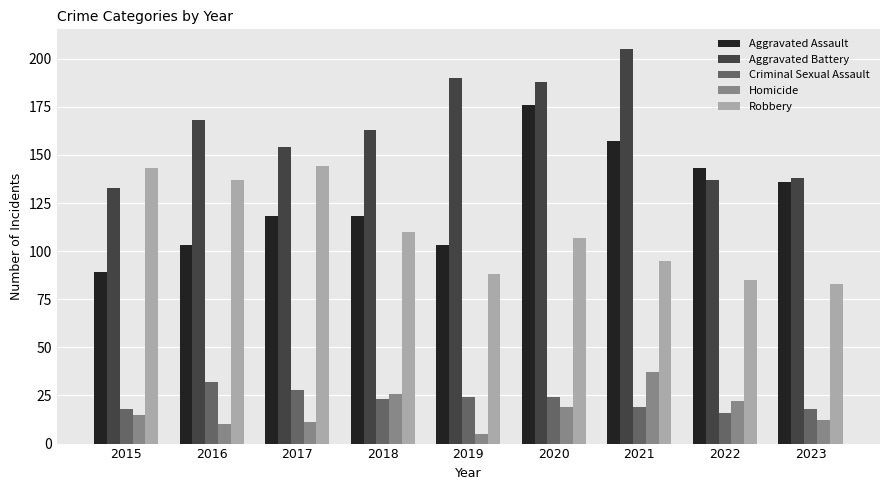

How many bars are there in total?

45